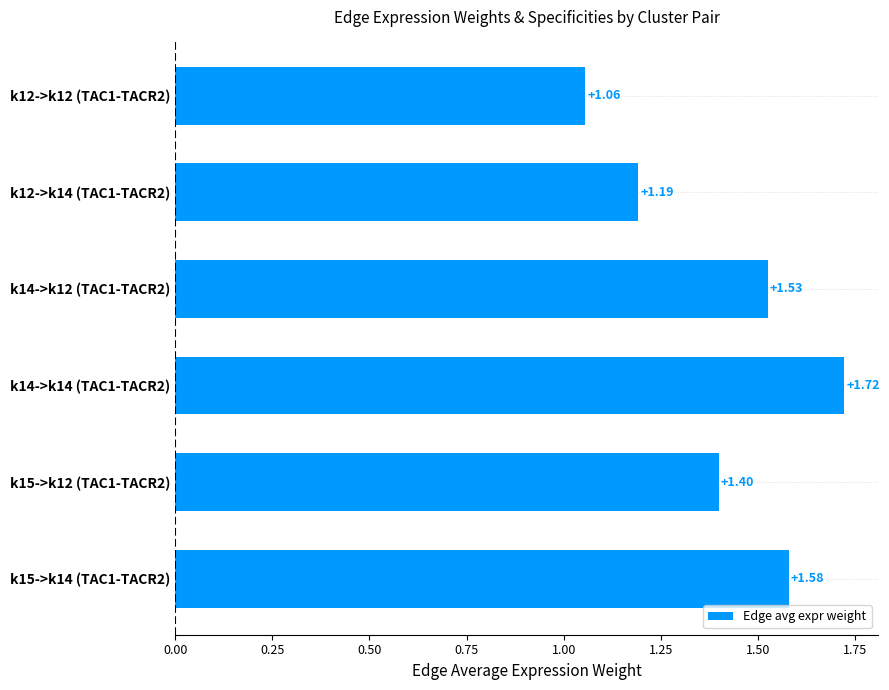

What is the difference between the values at k15->k12 (TAC1-TACR2) and k14->k14 (TAC1-TACR2)?

0.3